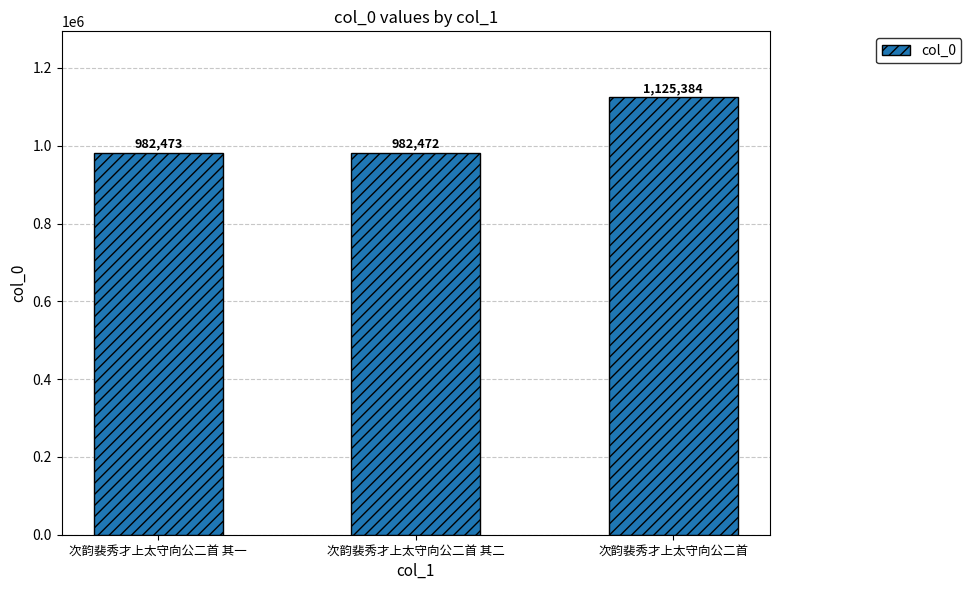

What is the minimum value shown in the chart?

982472